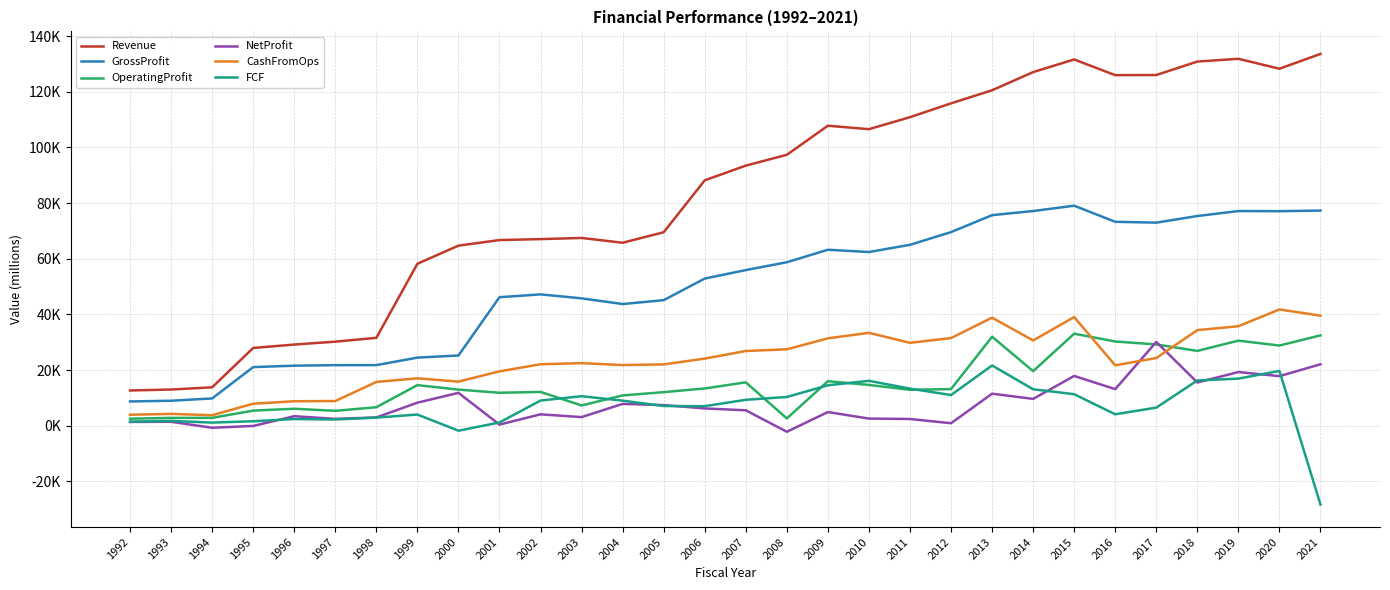

Is this an area chart (filled region under the line)?

No